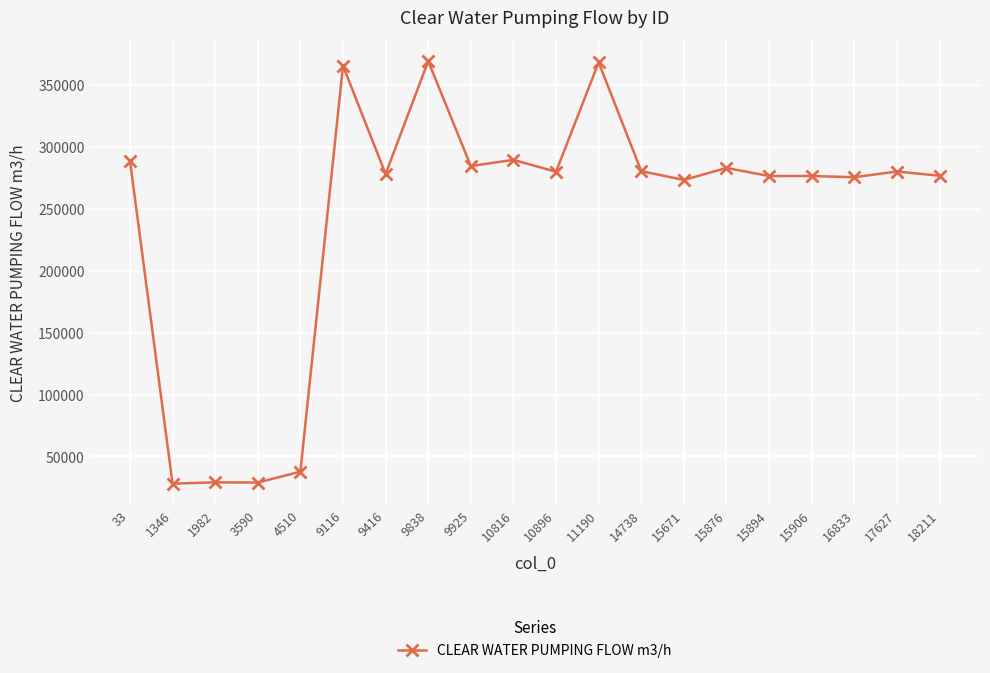

Count the number of categories in the chart.

20